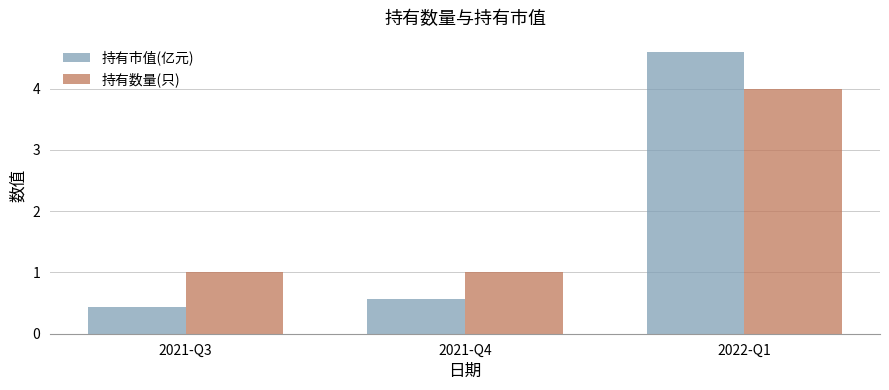

What is the minimum value for 持有市值(亿元)?

0.4